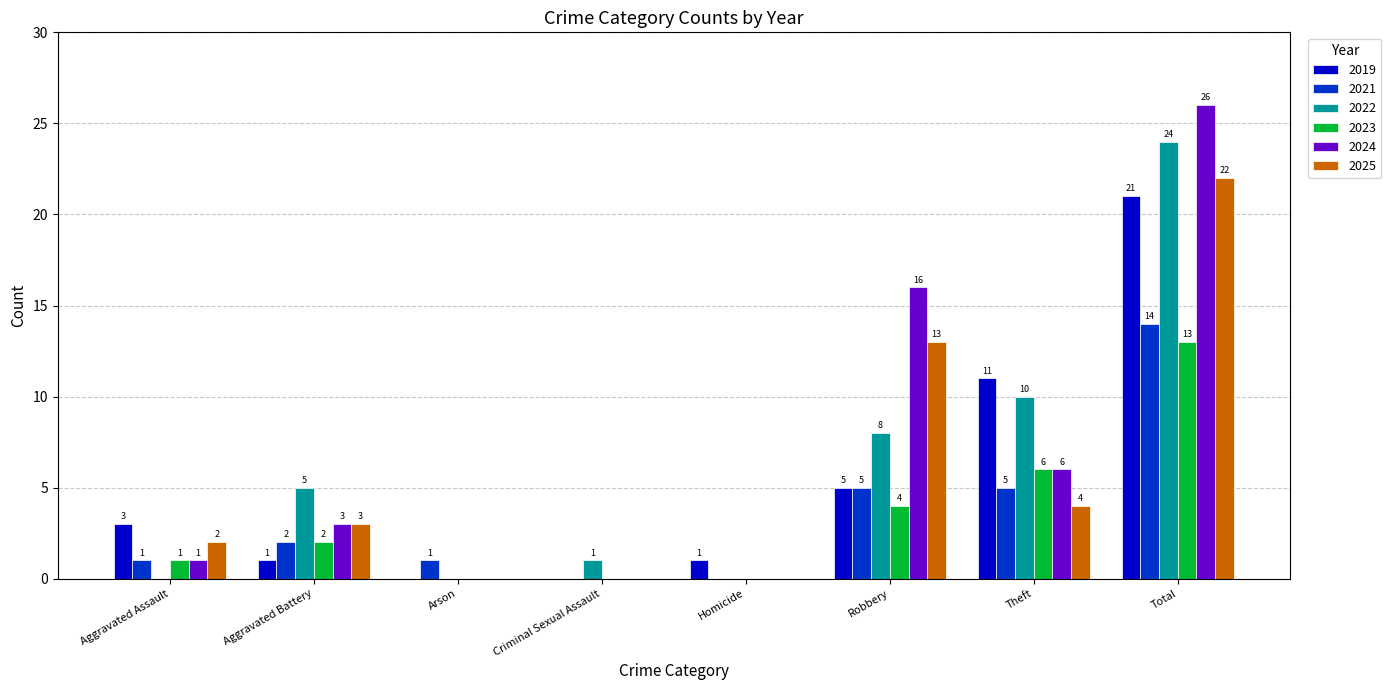

The value of 2021 at Robbery is 5. True or false?

True